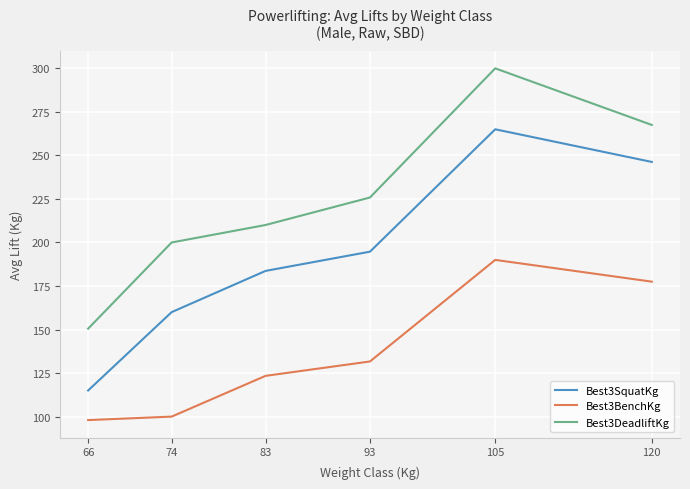

How many values in the Best3BenchKg series exceed 131?

3